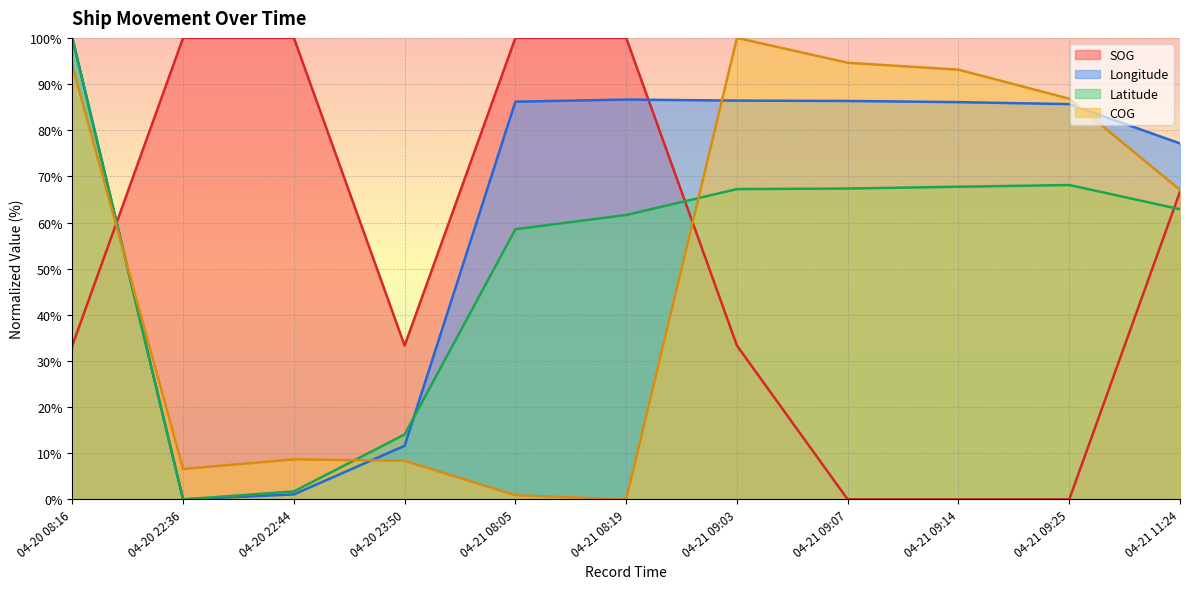

The value of SOG at 04-21 11:24 is 66.7. True or false?

True